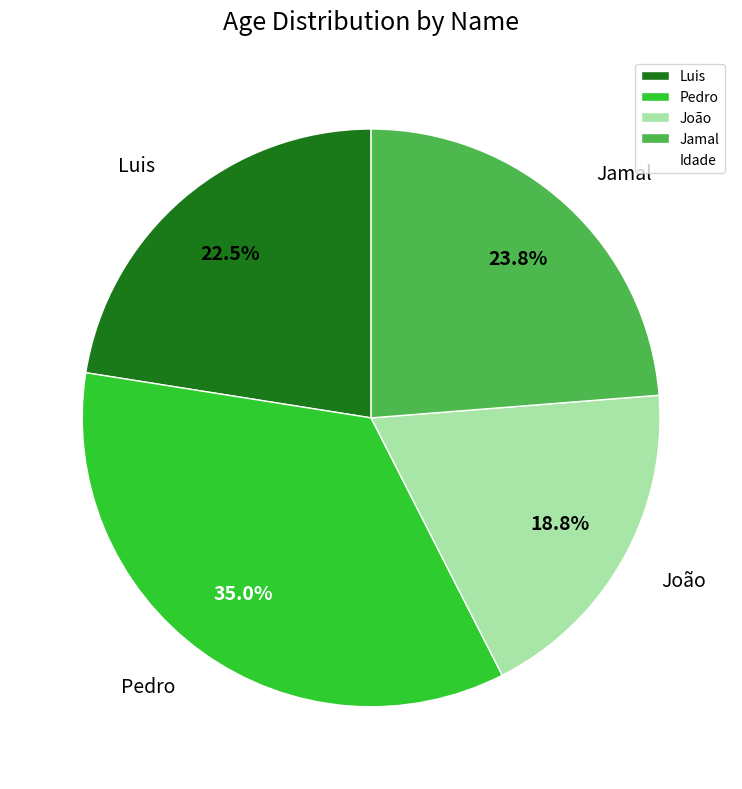

Which category has the biggest portion of the pie?

Pedro